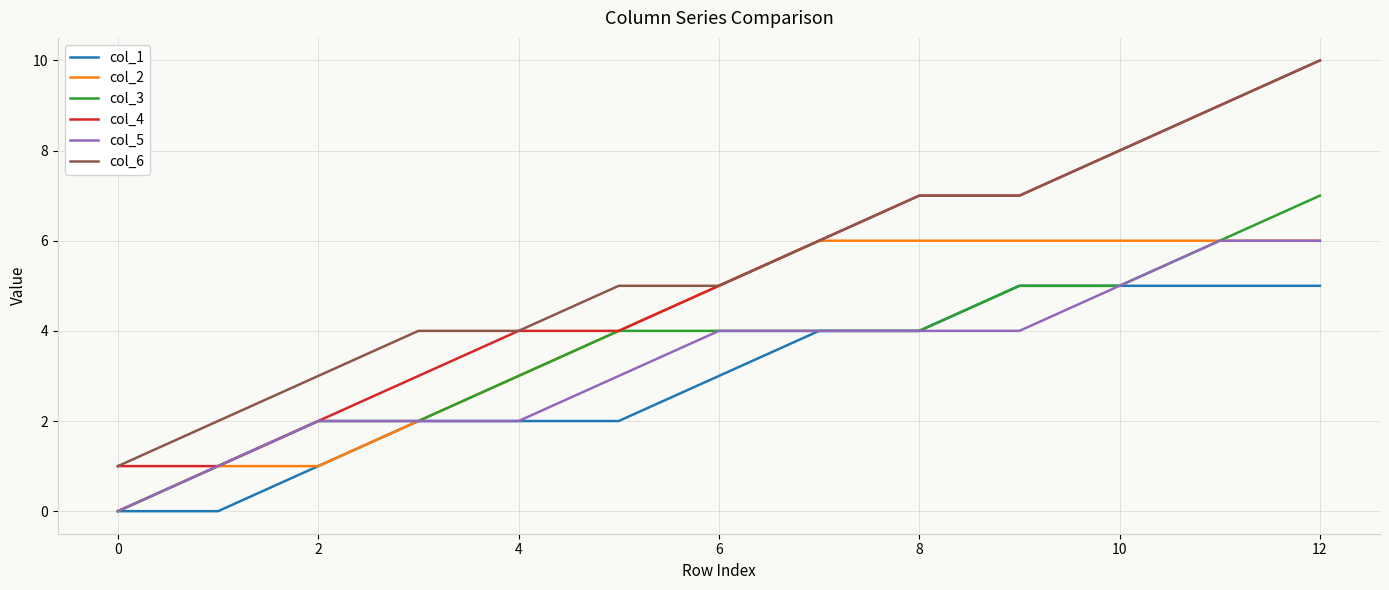

What are all the series names shown in the legend?

col_1, col_2, col_3, col_4, col_5, col_6